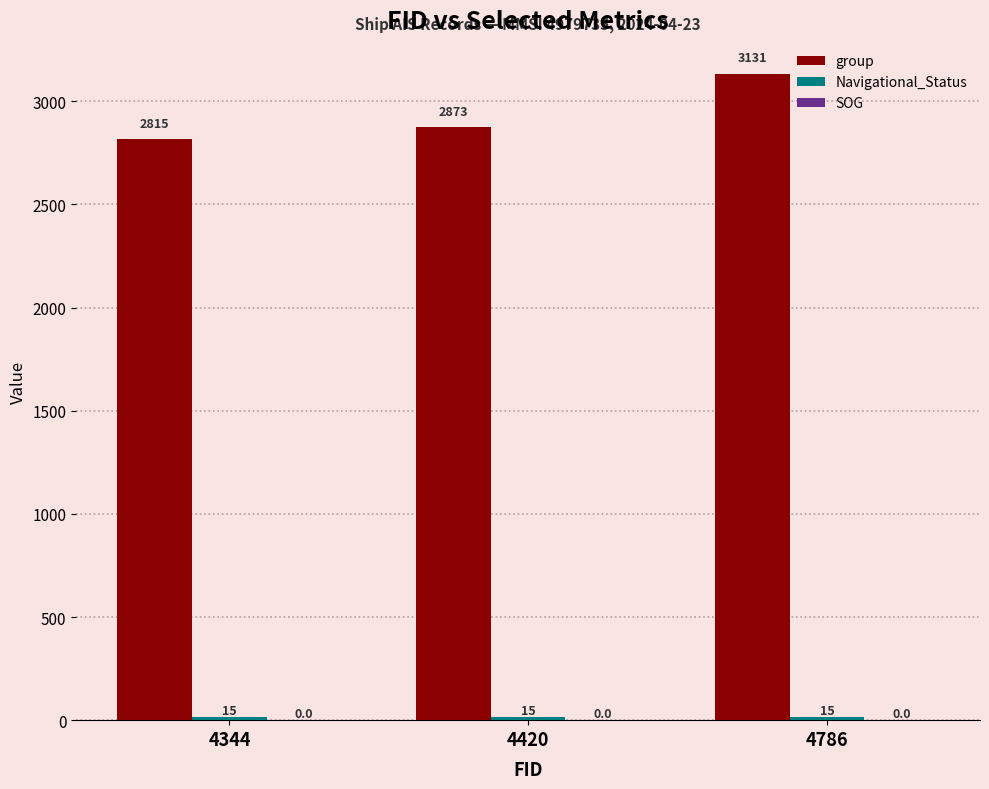

Read the group value at 4420.

2873